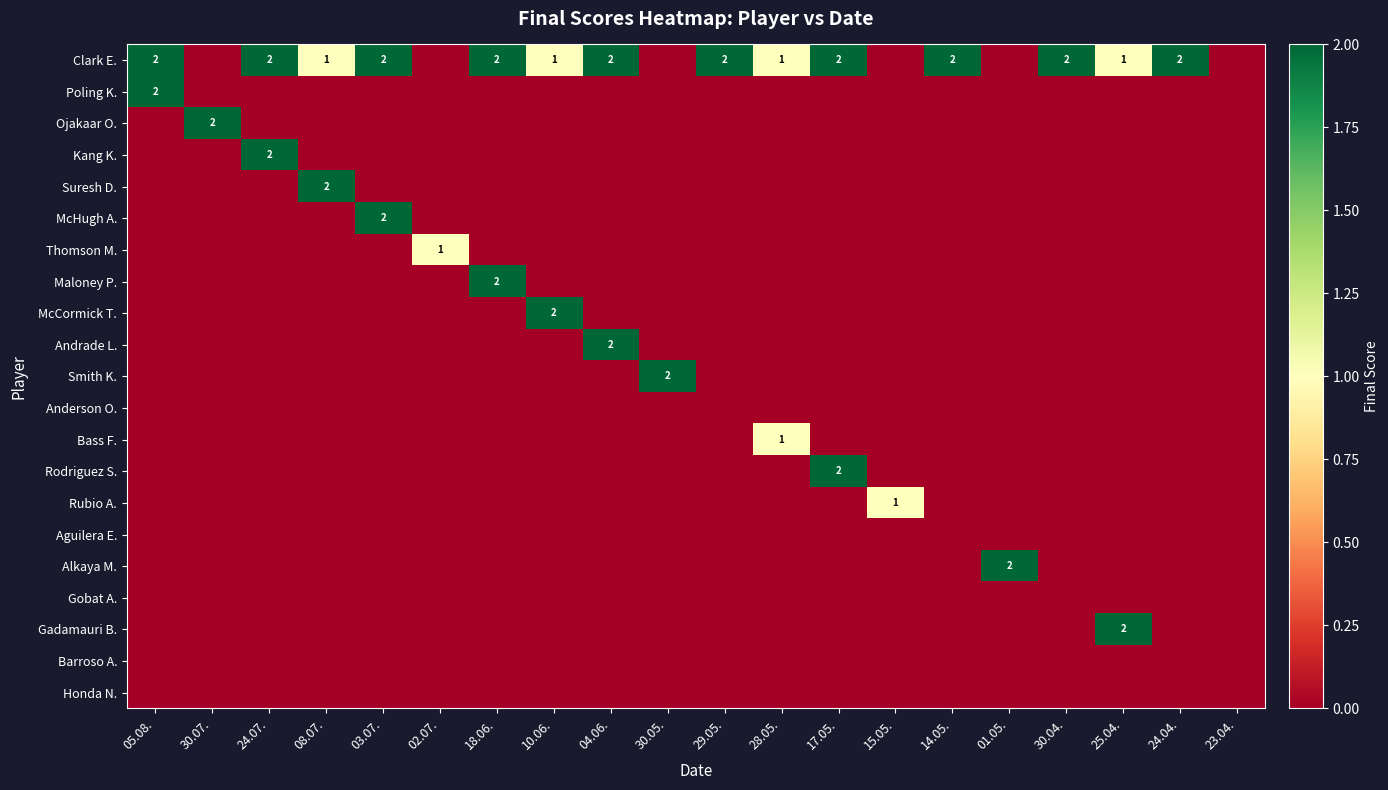

True or false: Ojakaar O. has a value of 2 at 30.07..

True